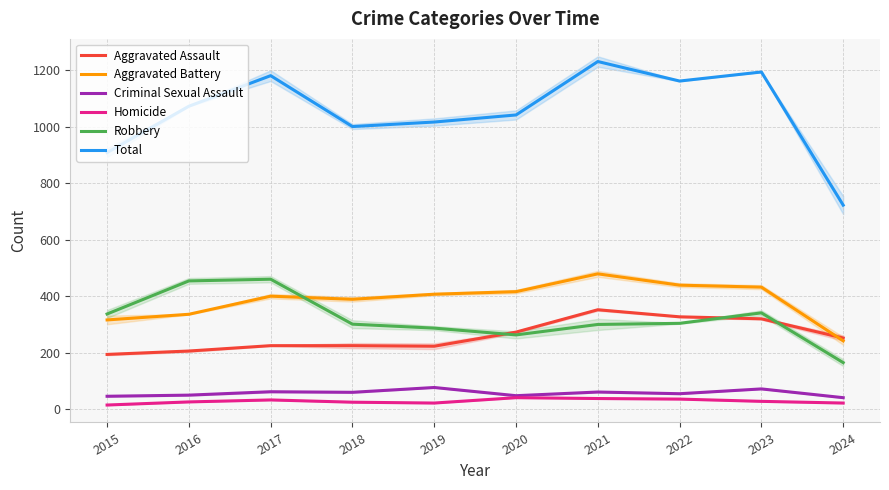

At which label is Total closest to 976?

2018